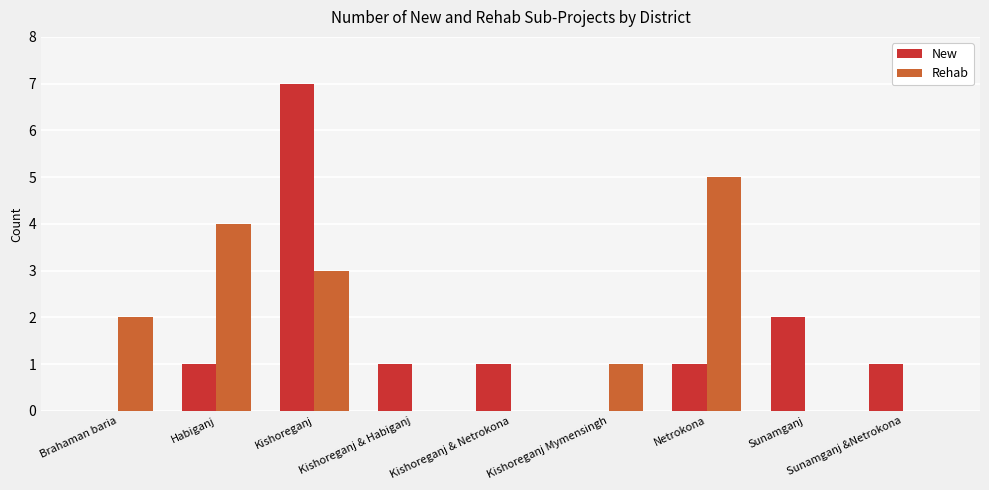

Reading left to right, what are all the values shown in this chart?

New: Brahaman baria=0	Habiganj=1	Kishoreganj=7	Kishoreganj & Habiganj=1	Kishoreganj & Netrokona=1	Kishoreganj Mymensingh=0	Netrokona=1	Sunamganj=2	Sunamganj &Netrokona=1
Rehab: Brahaman baria=2	Habiganj=4	Kishoreganj=3	Kishoreganj & Habiganj=0	Kishoreganj & Netrokona=0	Kishoreganj Mymensingh=1	Netrokona=5	Sunamganj=0	Sunamganj &Netrokona=0